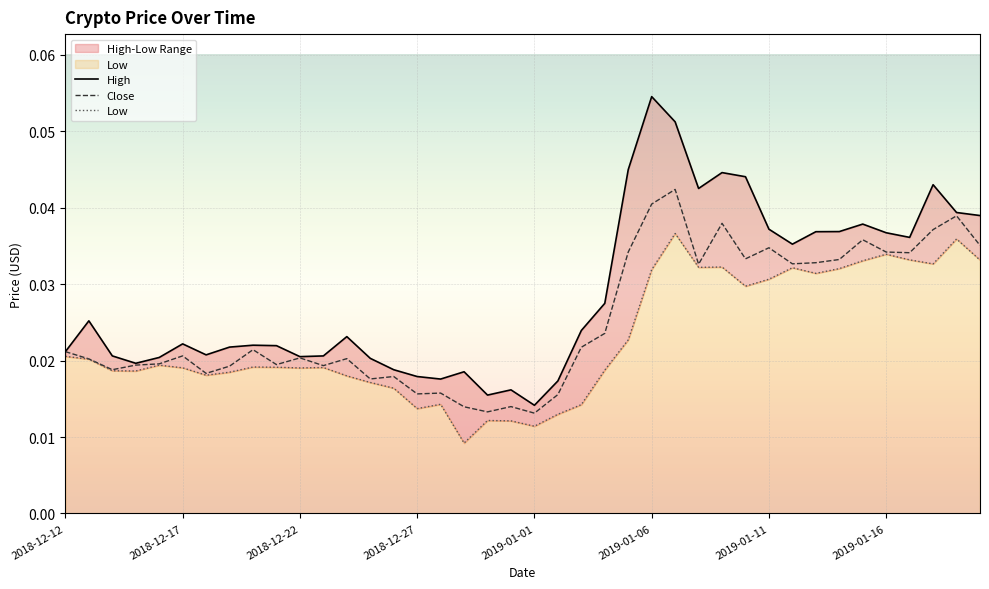

What is the sum of all Low values?

0.9